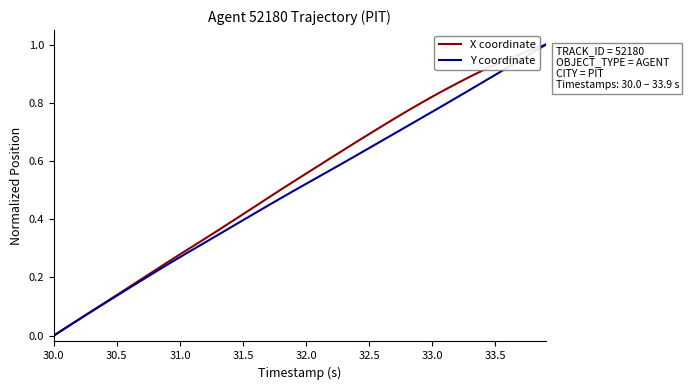

What is the value of the Y coordinate point at the 21st from the left?

0.5